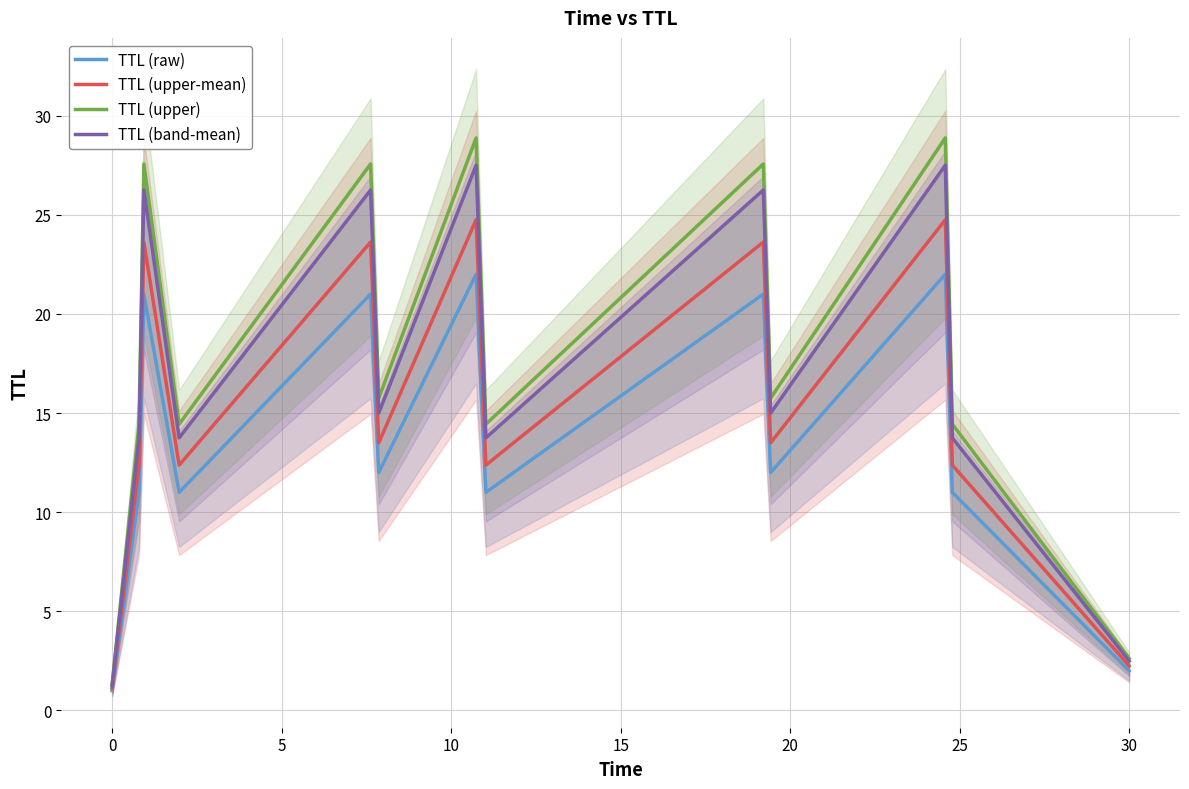

Between 0 and 25, which series saw the biggest shift?

TTL (upper)